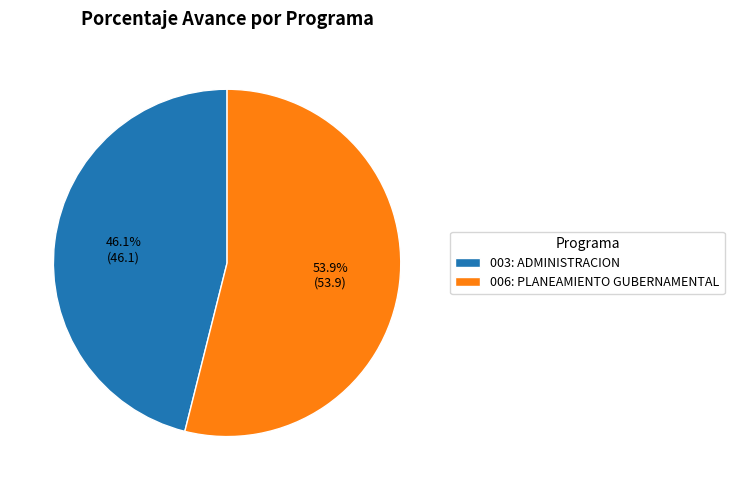

Which category has the smallest portion of the pie?

003: ADMINISTRACION